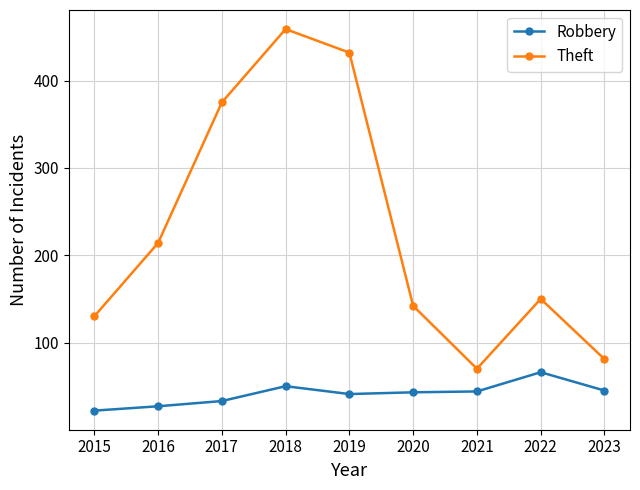

True or false: Theft and Robbery cross at least once.

False